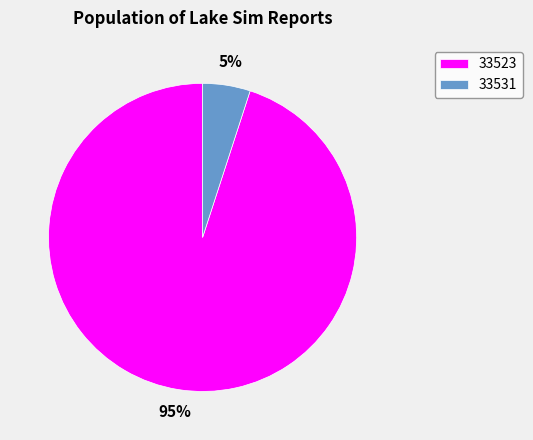

Count the number of slices in the pie.

2